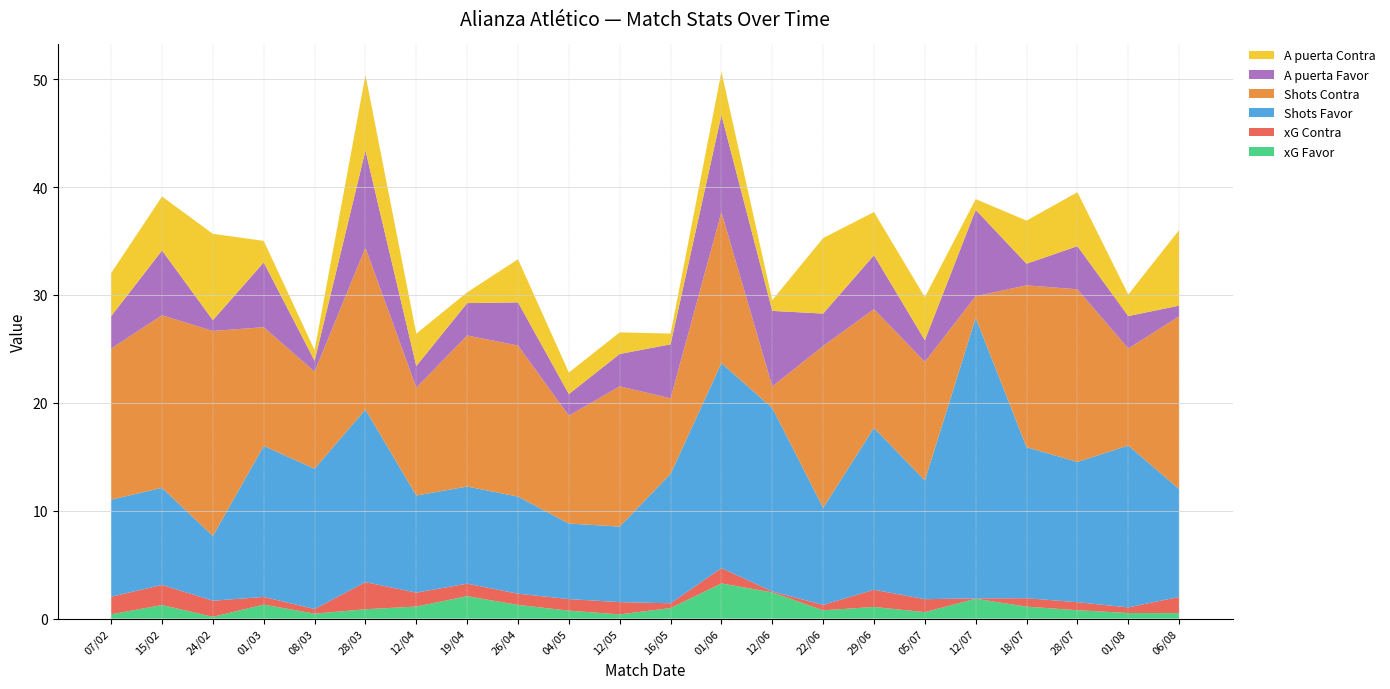

Reading left to right, list all the values displayed in this chart.

xG Favor: 07/02=0.4	15/02=1.3	24/02=0.2	01/03=1.3	08/03=0.5	28/03=0.9	12/04=1.1	19/04=2.1	26/04=1.3	04/05=0.7	12/05=0.4	16/05=1.0	01/06=3.3	12/06=2.4	22/06=0.8	29/06=1.1	05/07=0.6	12/07=1.8	18/07=1.1	28/07=0.8	01/08=0.5	06/08=0.5
xG Contra: 07/02=1.6	15/02=1.9	24/02=1.5	01/03=0.7	08/03=0.4	28/03=2.5	12/04=1.3	19/04=1.2	26/04=1.0	04/05=1.1	12/05=1.1	16/05=0.4	01/06=1.4	12/06=0.1	22/06=0.5	29/06=1.6	05/07=1.2	12/07=0.0	18/07=0.8	28/07=0.7	01/08=0.5	06/08=1.5
Shots Favor: 07/02=9.0	15/02=9.0	24/02=6.0	01/03=14.0	08/03=13.0	28/03=16.0	12/04=9.0	19/04=9.0	26/04=9.0	04/05=7.0	12/05=7.0	16/05=12.0	01/06=19.0	12/06=17.0	22/06=9.0	29/06=15.0	05/07=11.0	12/07=26.0	18/07=14.0	28/07=13.0	01/08=15.0	06/08=10.0
Shots Contra: 07/02=14.0	15/02=16.0	24/02=19.0	01/03=11.0	08/03=9.0	28/03=15.0	12/04=10.0	19/04=14.0	26/04=14.0	04/05=10.0	12/05=13.0	16/05=7.0	01/06=14.0	12/06=2.0	22/06=15.0	29/06=11.0	05/07=11.0	12/07=2.0	18/07=15.0	28/07=16.0	01/08=9.0	06/08=16.0
A puerta Favor: 07/02=3.0	15/02=6.0	24/02=1.0	01/03=6.0	08/03=1.0	28/03=9.0	12/04=2.0	19/04=3.0	26/04=4.0	04/05=2.0	12/05=3.0	16/05=5.0	01/06=9.0	12/06=7.0	22/06=3.0	29/06=5.0	05/07=2.0	12/07=8.0	18/07=2.0	28/07=4.0	01/08=3.0	06/08=1.0
A puerta Contra: 07/02=4.0	15/02=5.0	24/02=8.0	01/03=2.0	08/03=1.0	28/03=7.0	12/04=3.0	19/04=1.0	26/04=4.0	04/05=2.0	12/05=2.0	16/05=1.0	01/06=4.0	12/06=1.0	22/06=7.0	29/06=4.0	05/07=4.0	12/07=1.0	18/07=4.0	28/07=5.0	01/08=2.0	06/08=7.0